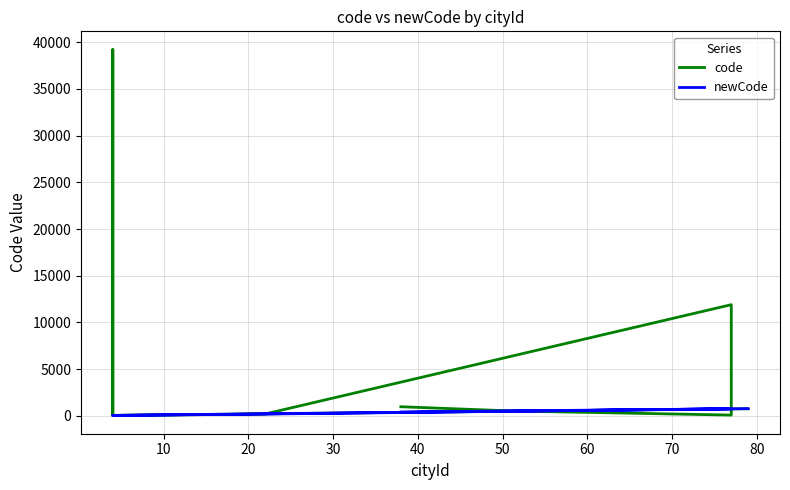

Reading left to right, transcribe all the data shown in this chart.

code: 762	763	46	50	39207	44	151	204	11901	81	526	974
newCode: 769	769	47	49	49	45	148	193	755	754	525	407